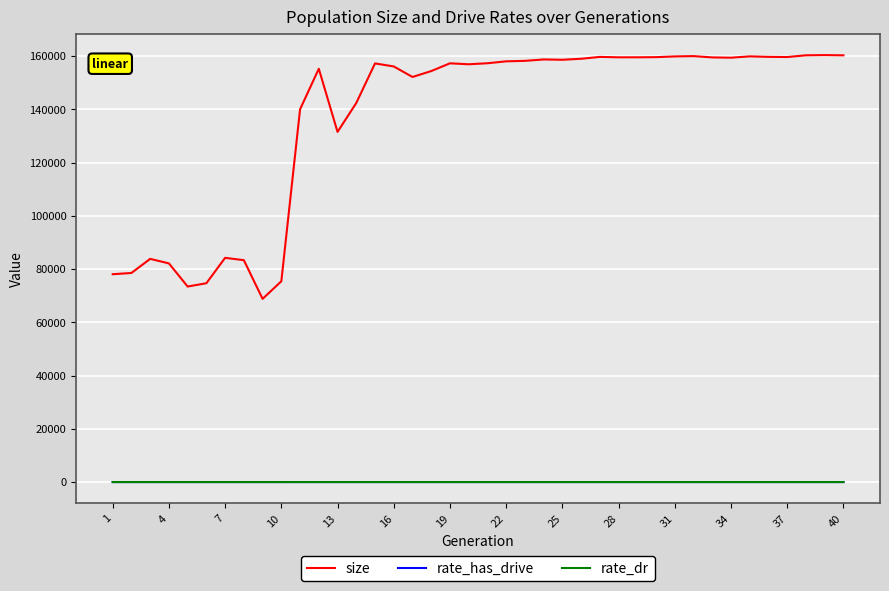

Does the chart have visible grid lines?

Yes